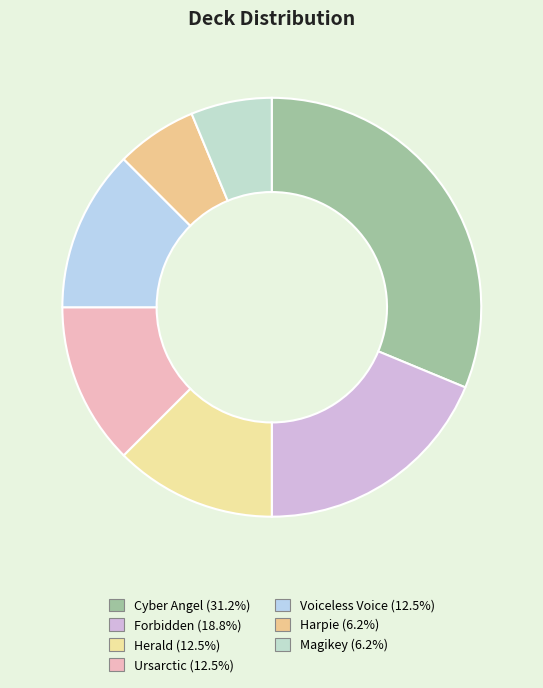

Is the sum of Herald and Cyber Angel greater than half?

No